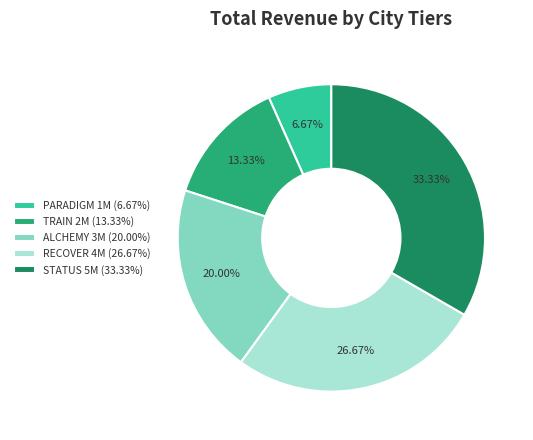

What is the total percentage of RECOVER and ALCHEMY?

46.7%